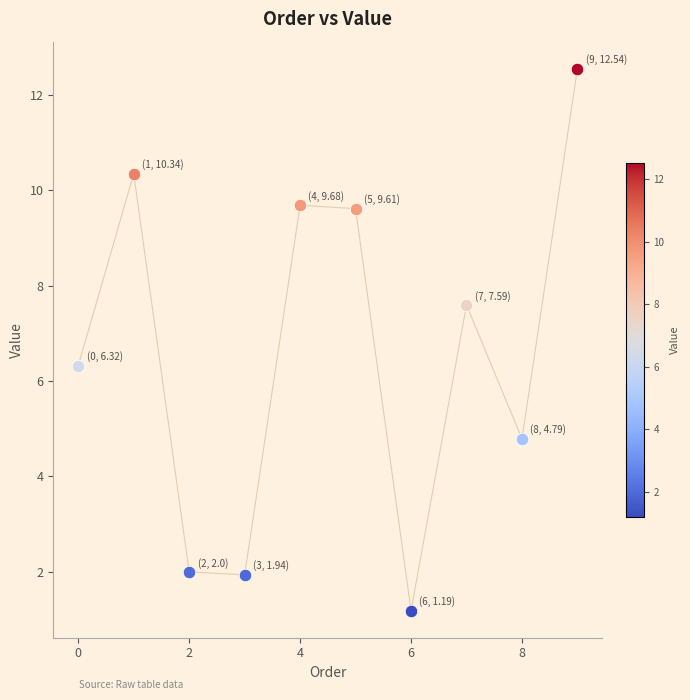

What is the minimum value shown in the chart?

1.2